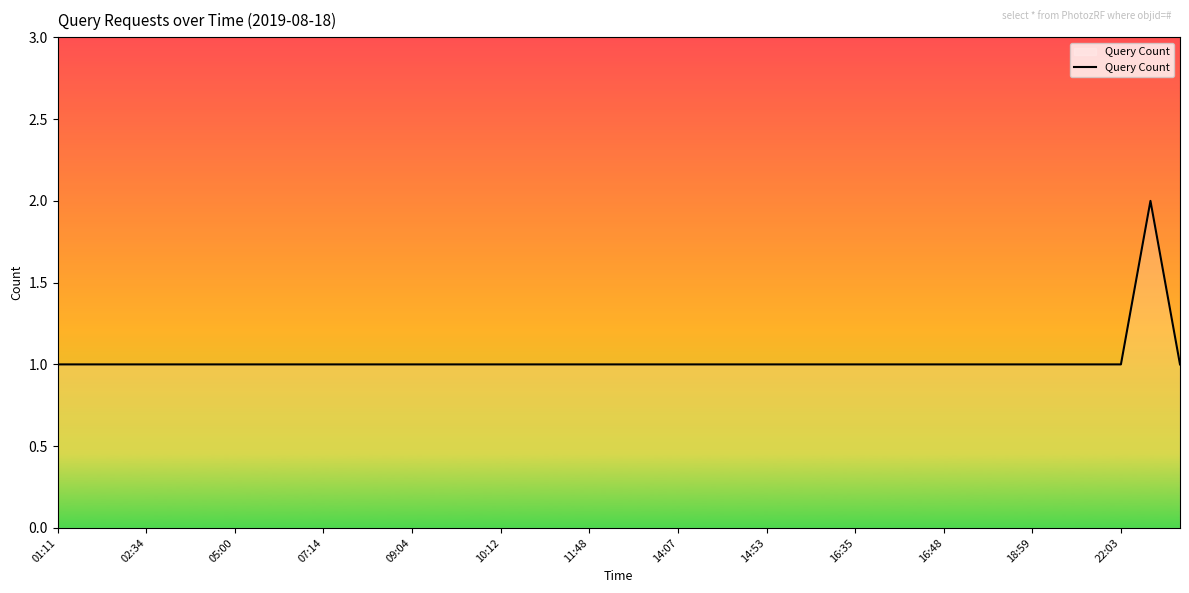

Reading right to left, what are all the values shown in this chart?

1	2	1	1	1	1	1	1	1	1	1	1	1	1	1	1	1	1	1	1	1	1	1	1	1	1	1	1	1	1	1	1	1	1	1	1	1	1	1